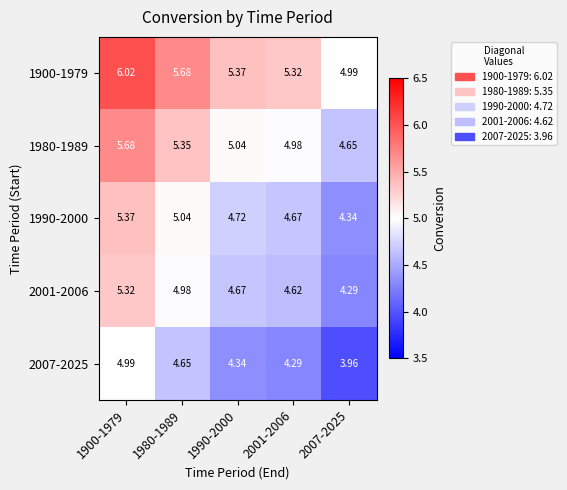

Is the value of 2007-2025 at 1900-1979 greater than the value of 1980-1989 at 1990-2000?

No